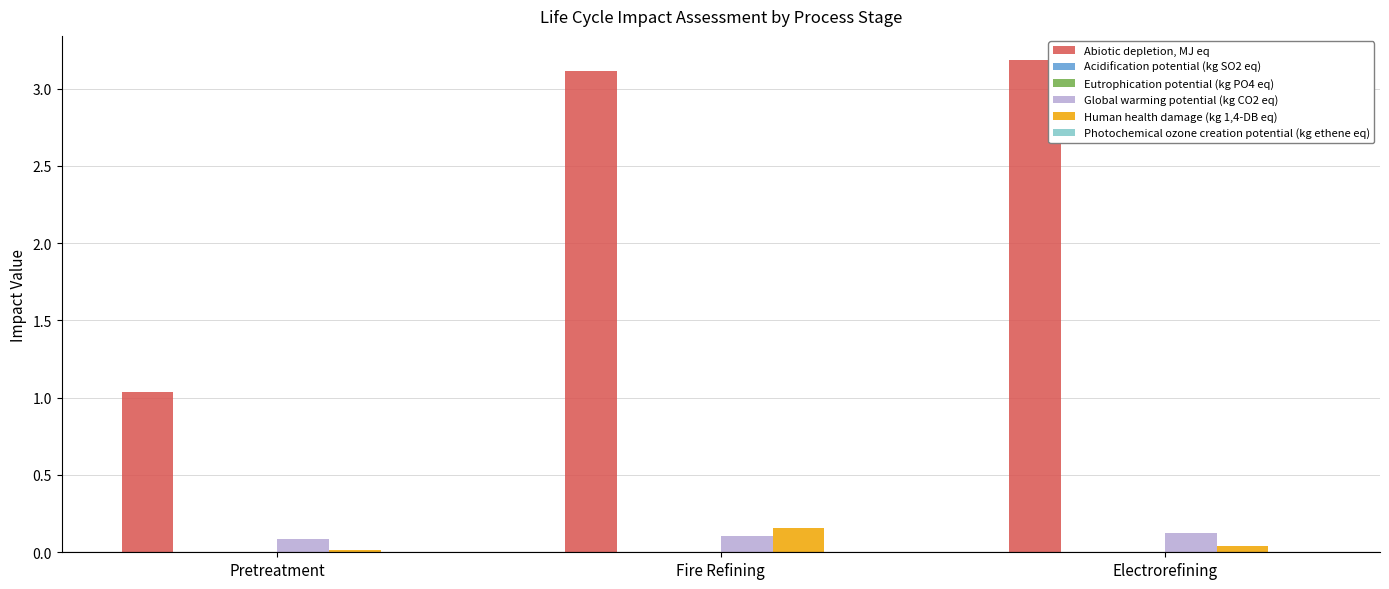

Which series has the largest total across all categories?

Abiotic depletion, MJ eq